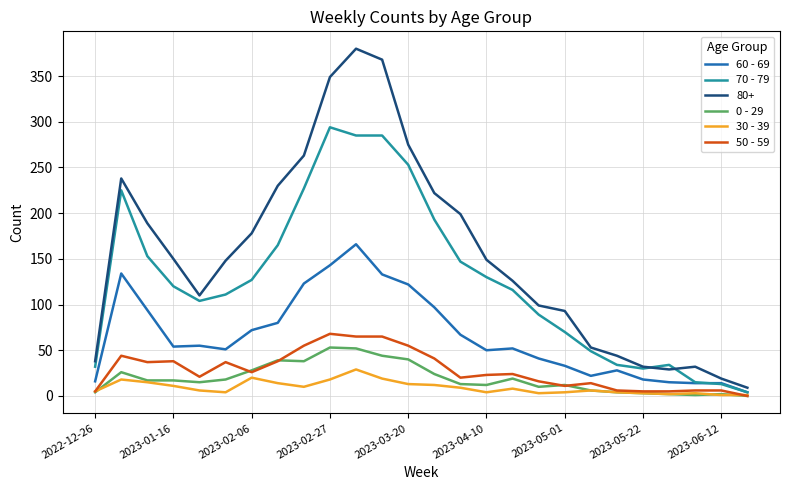

How many lines are shown in the chart?

6